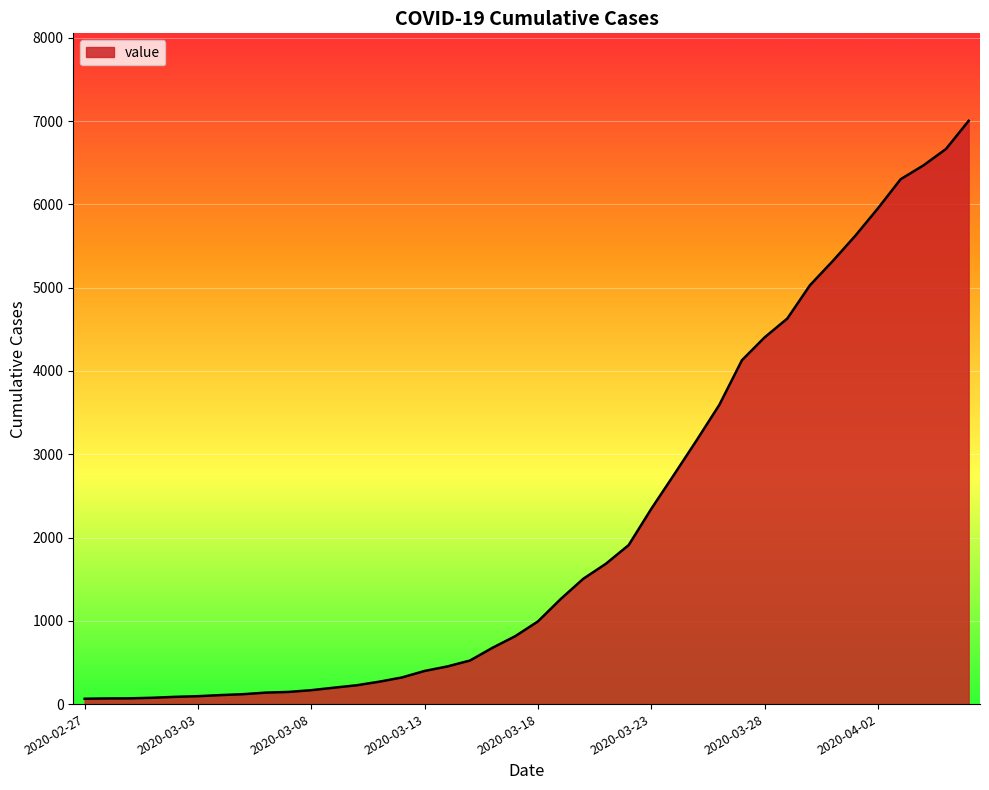

Count the number of categories in the chart.

40